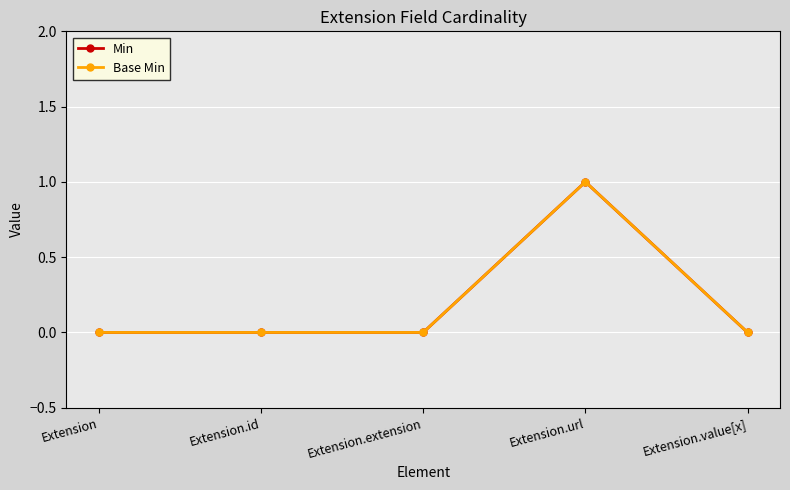

What is the difference between the Base Min values at Extension.value[x] and Extension.url?

1